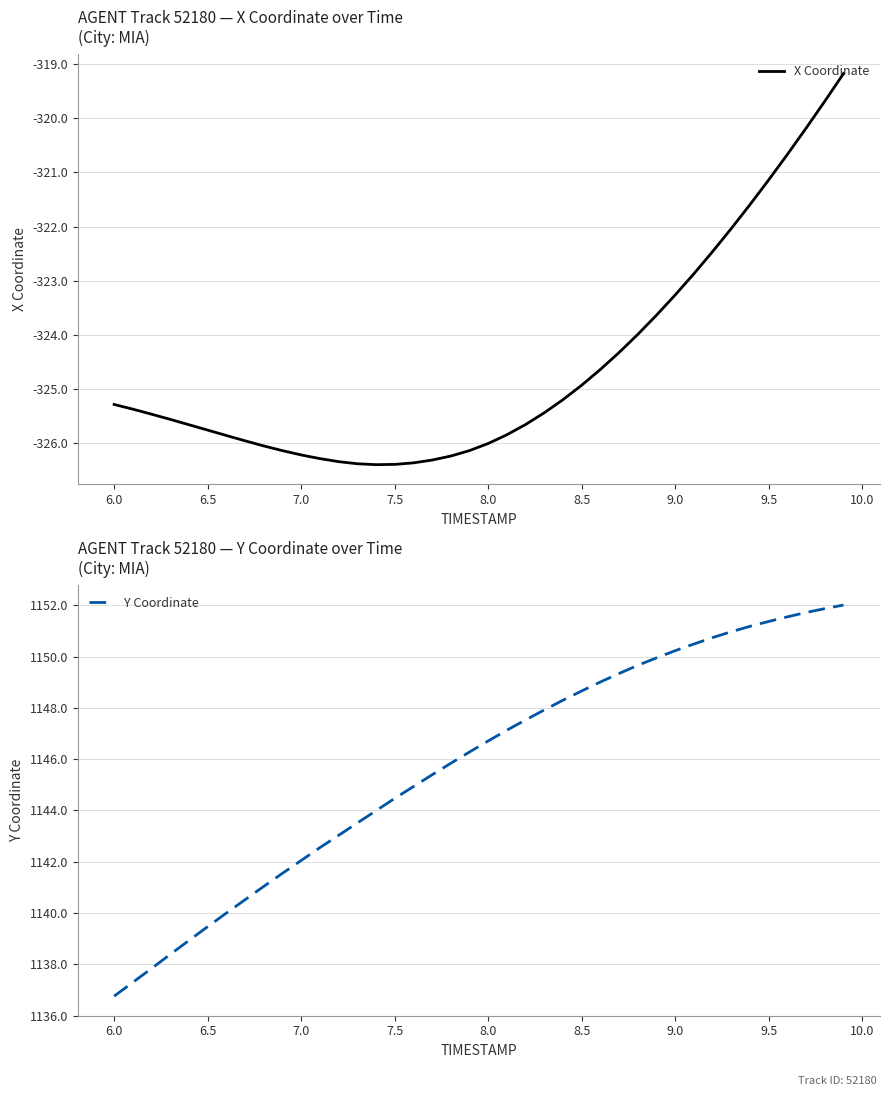

What is the minimum value for X Coordinate?

-326.4